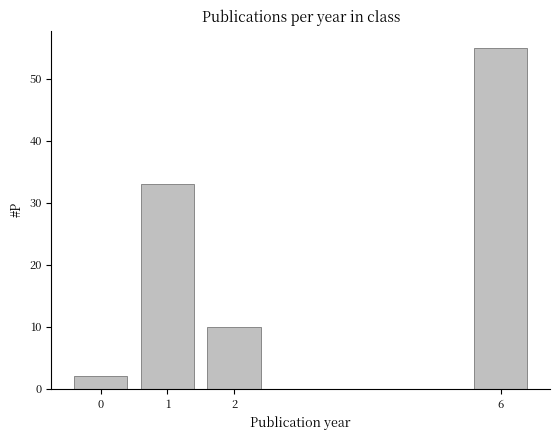

Reading right to left, list all the values displayed in this chart.

6=55	2=10	1=33	0=2